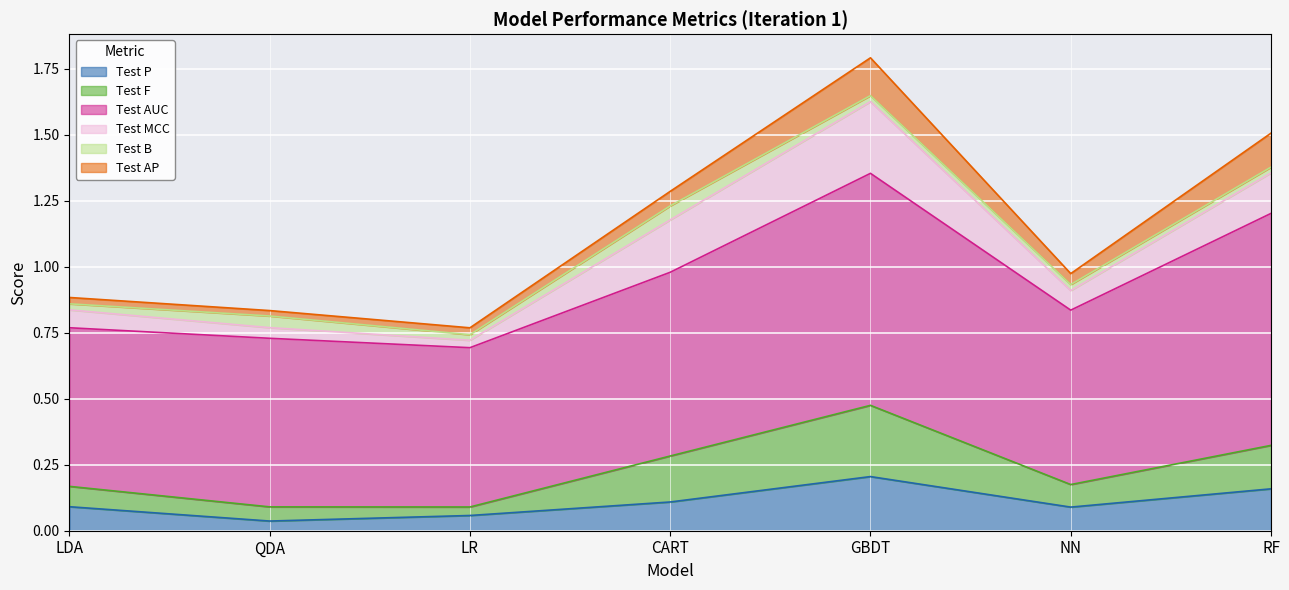

The value of Test P at LDA is 0.1. True or false?

True